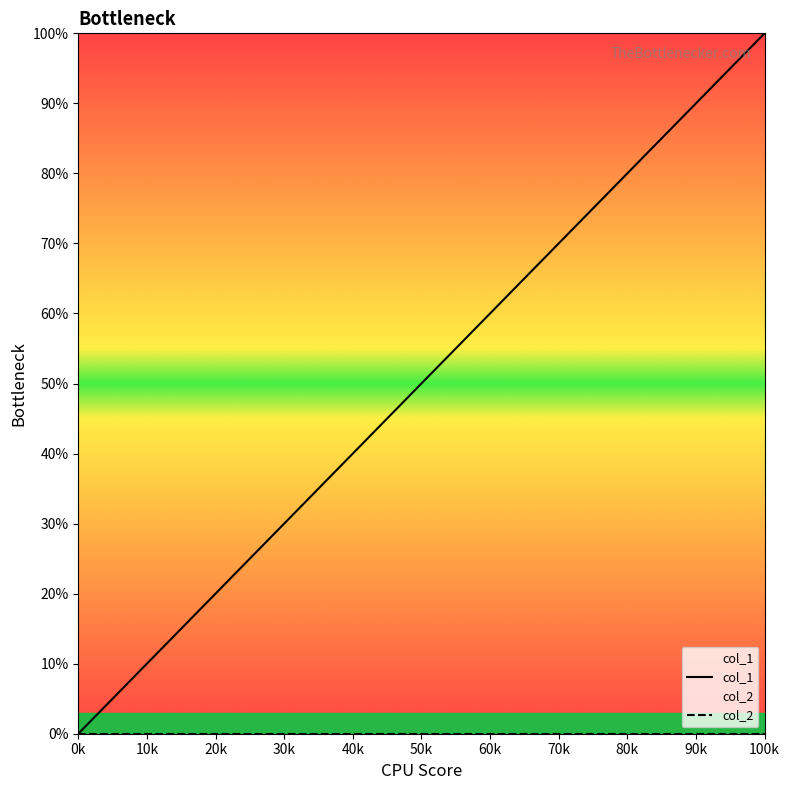

Which label corresponds to the largest value in the chart?

100k